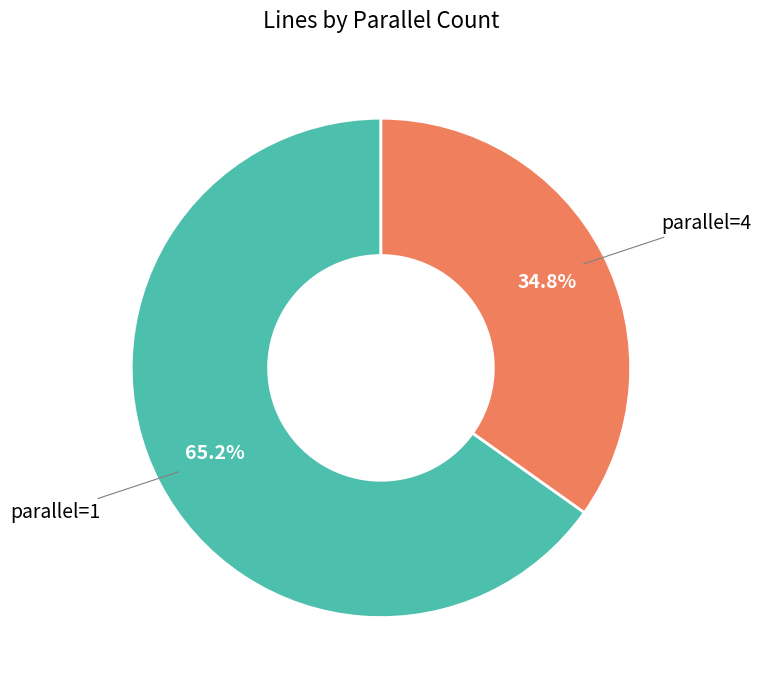

To the nearest percent, what is the difference between the parallel=1 and parallel=4 slice percentages?

30%